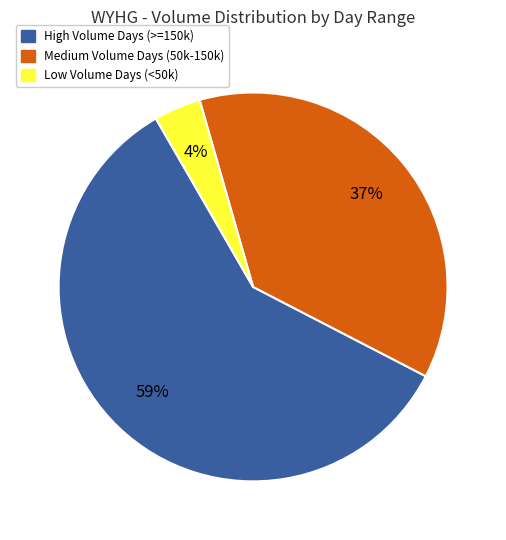

Is there any slice that represents more than half of the pie?

Yes